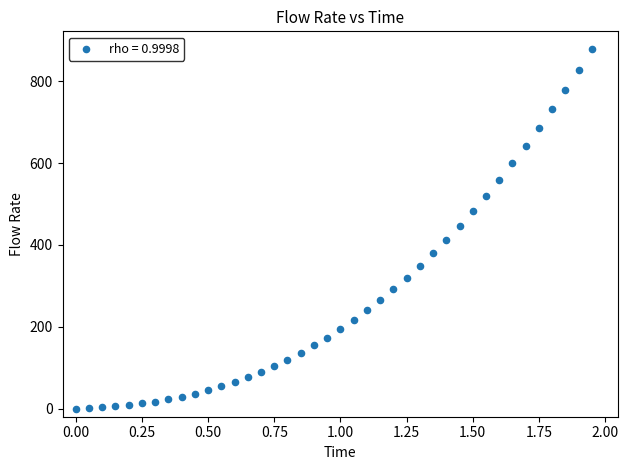

What is the range of Y values (max minus min)?

878.0